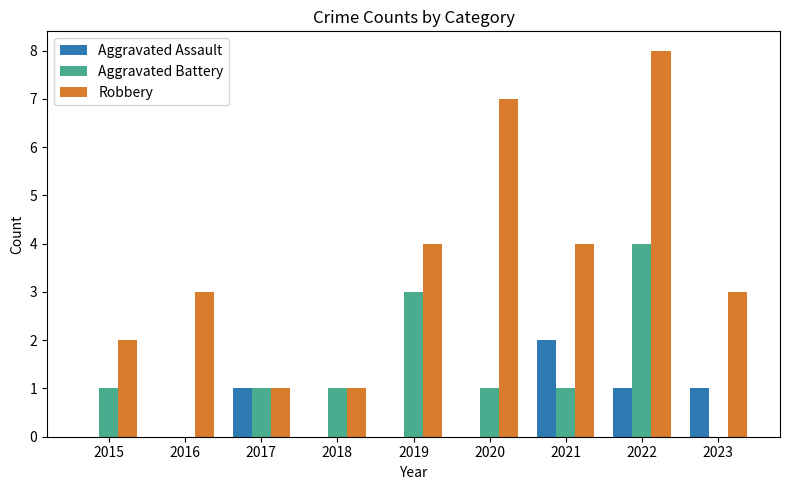

What is the sum of the Robbery values at 2016 and 2023?

6